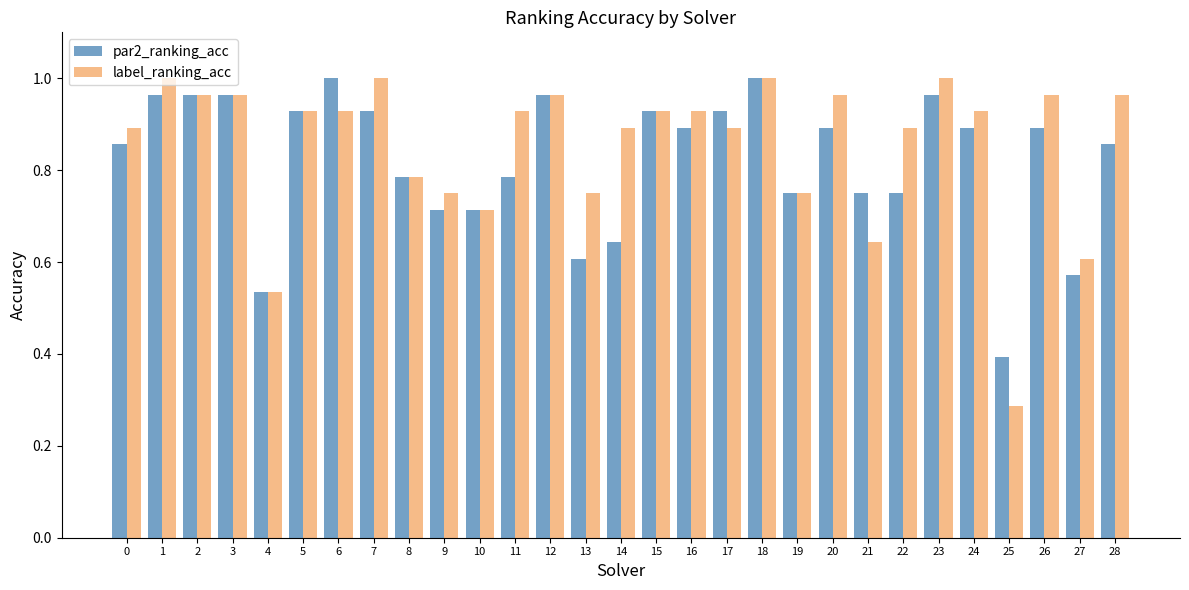

What are all the series names shown in the legend?

par2_ranking_acc, label_ranking_acc